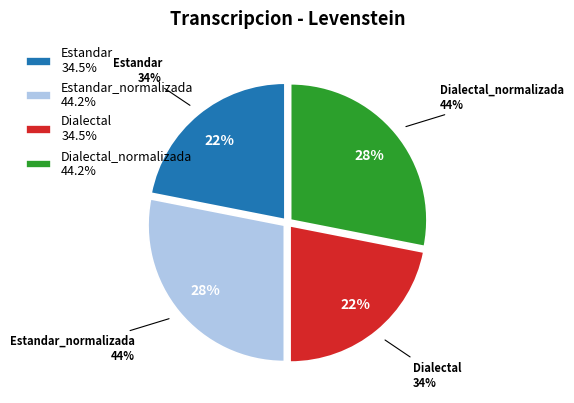

How much of the chart is everything except Estandar?

78.1%